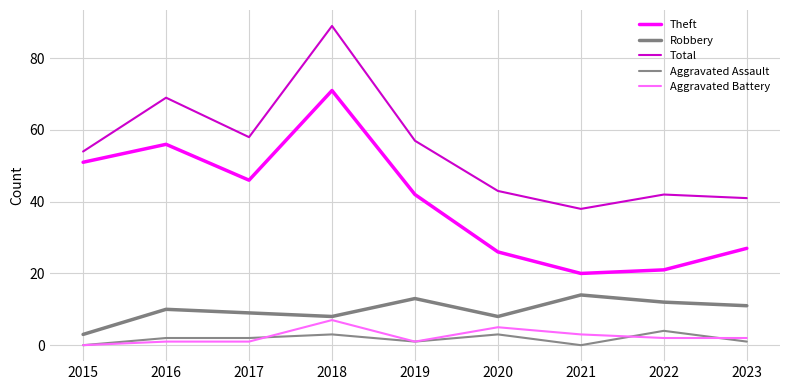

List the labels in order of Total value, smallest first.

2021, 2023, 2022, 2020, 2015, 2019, 2017, 2016, 2018